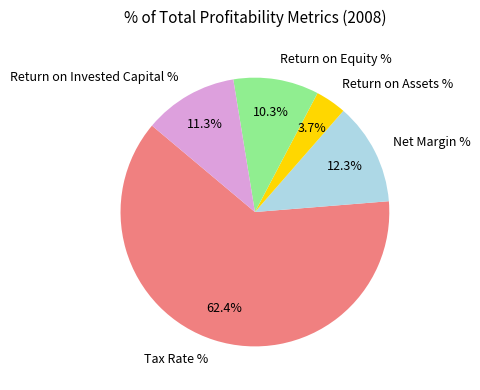

What is the total percentage of Return on Invested Capital % and Net Margin %?

23.6%